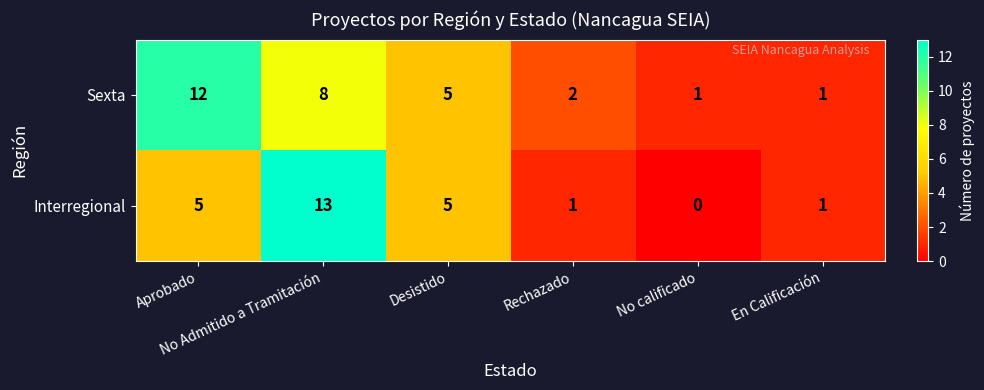

At Aprobado, list the series in order from smallest to largest.

Interregional, Sexta